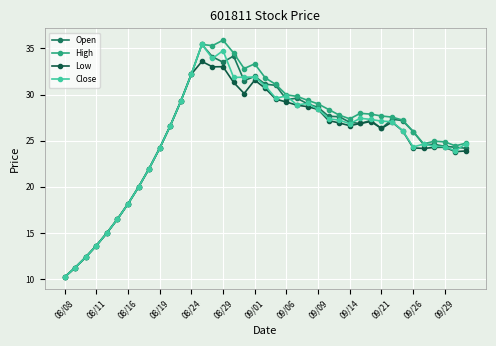

True or false: High has more than 2 interior local peaks.

True